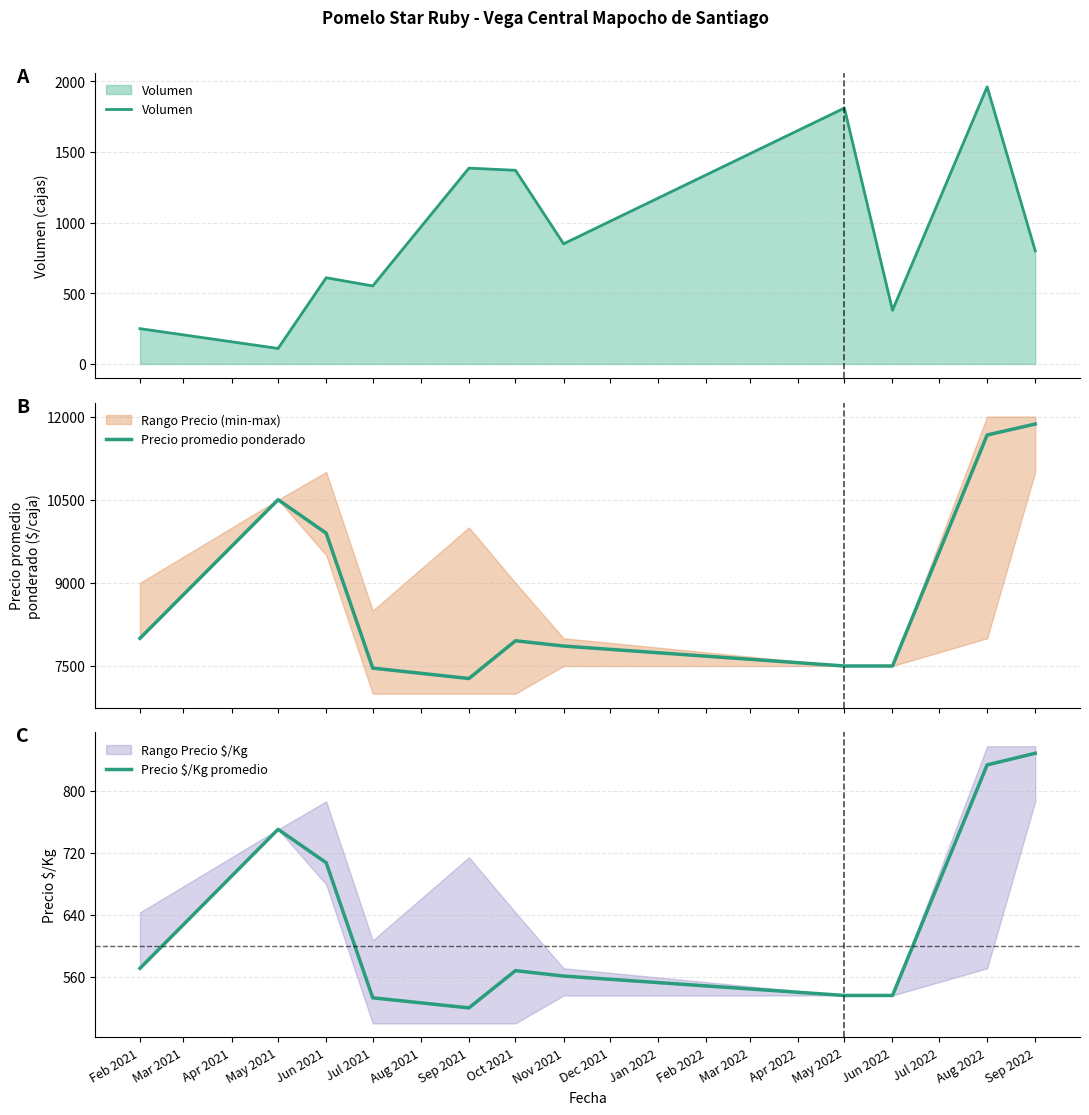

What is the highest value of the Volumen series?

1960